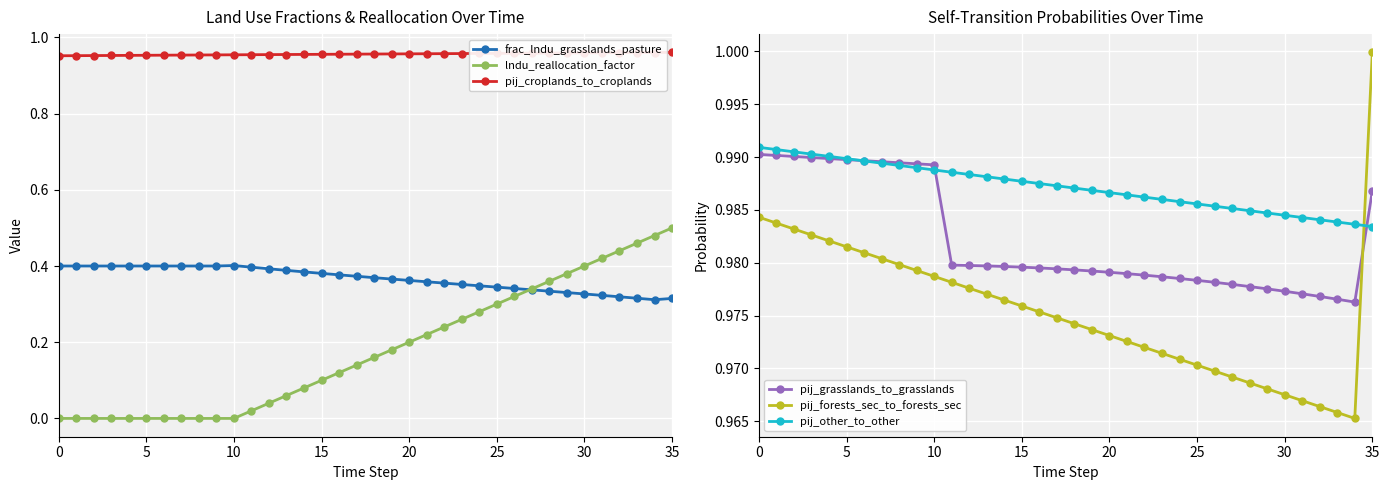

Is it true that frac_lndu_grasslands_pasture equals 0.4 at 23?

True